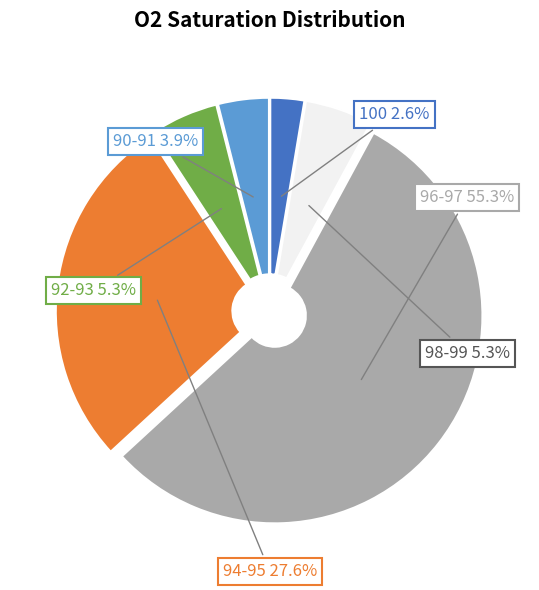

Does any single category account for the majority?

Yes